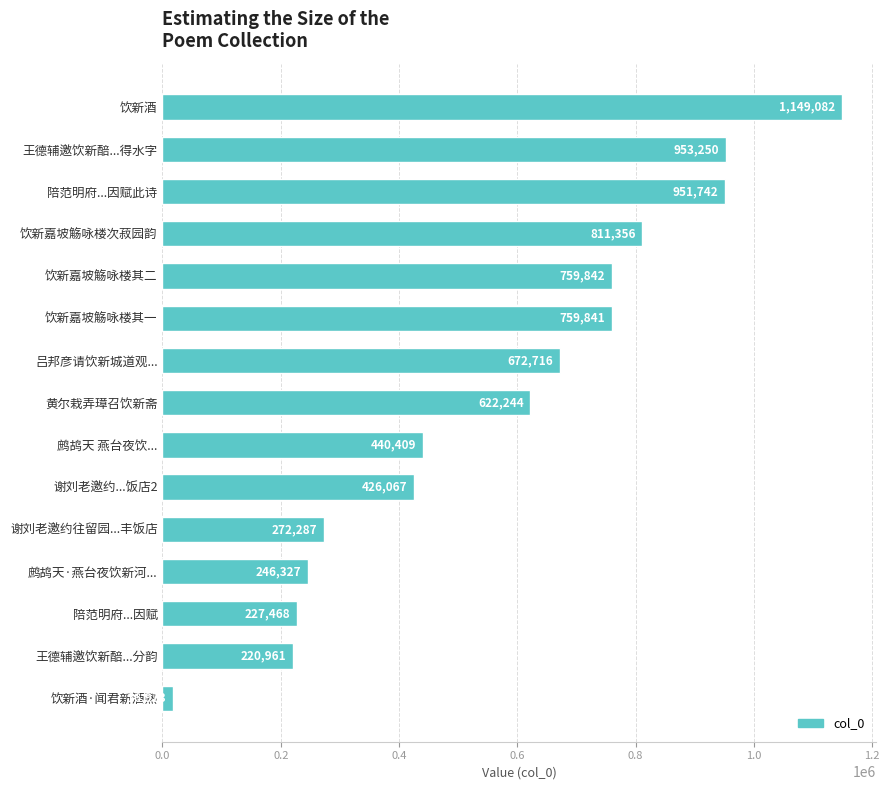

Where is the data nearest to the value 583027?

黄尔栽弄璋召饮新斋